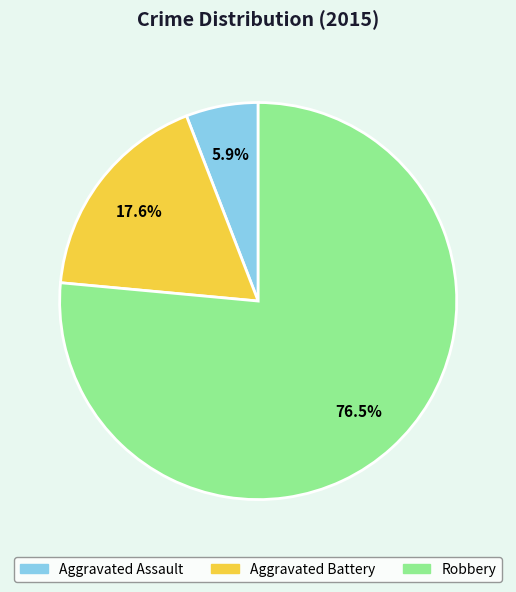

Which slice is the largest?

Robbery